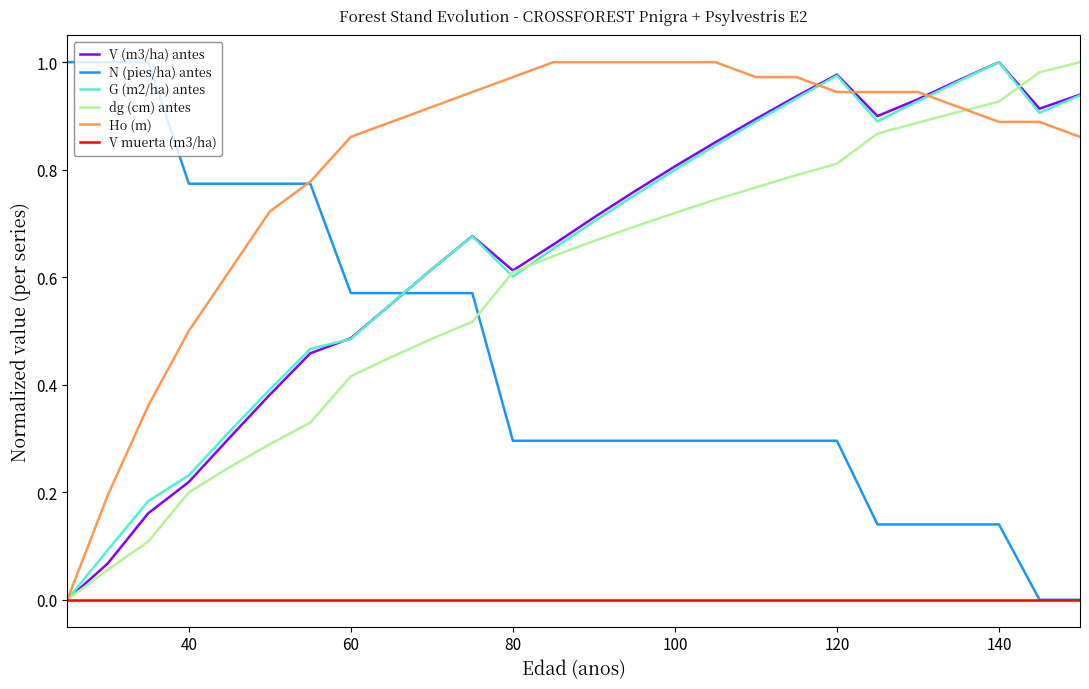

Which series has the largest total across all categories?

Ho (m)